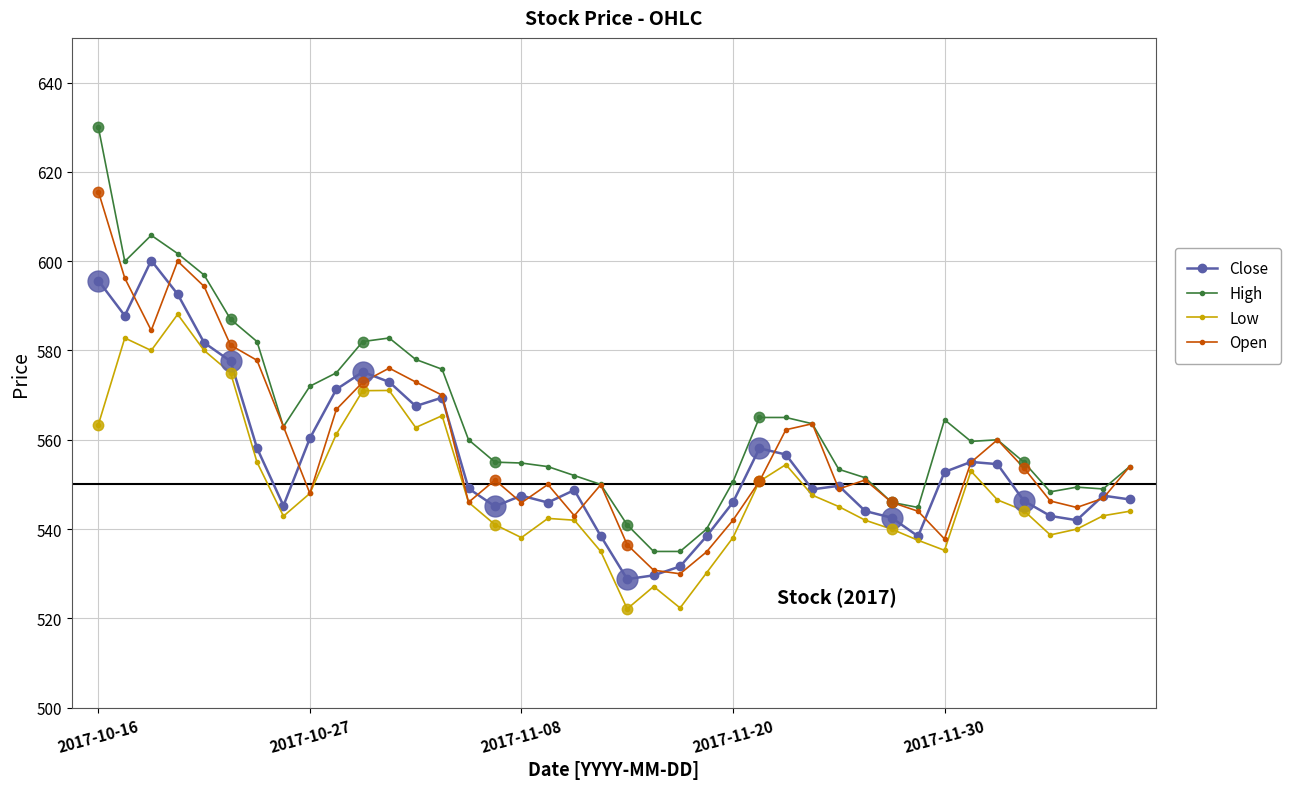

How many values in the High series are below 560?

20